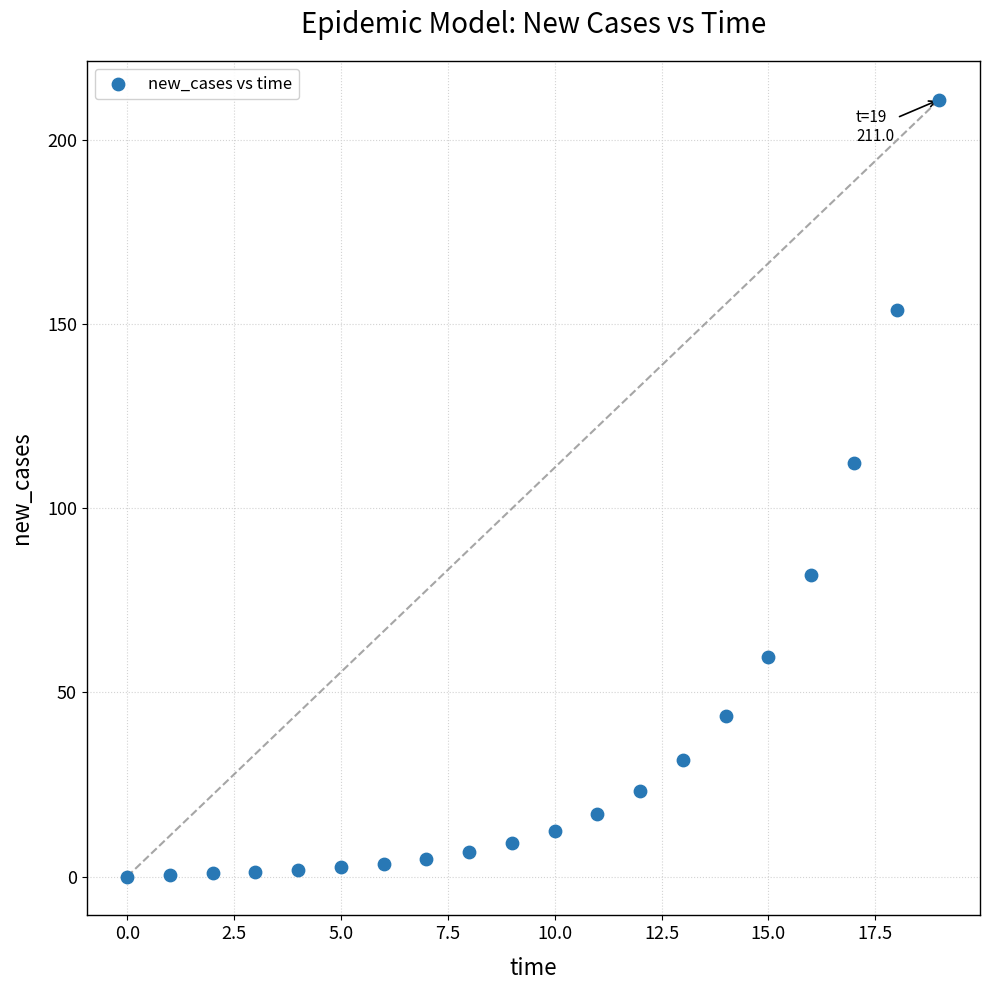

What is the range of Y values (max minus min)?

211.0